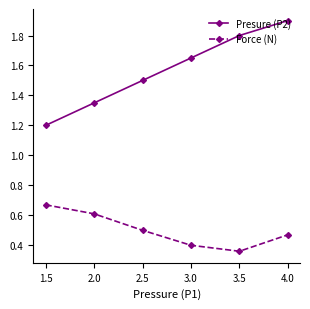

Is the value of Force (N) at 4.0 greater than the value of Presure (P2) at 2.0?

No